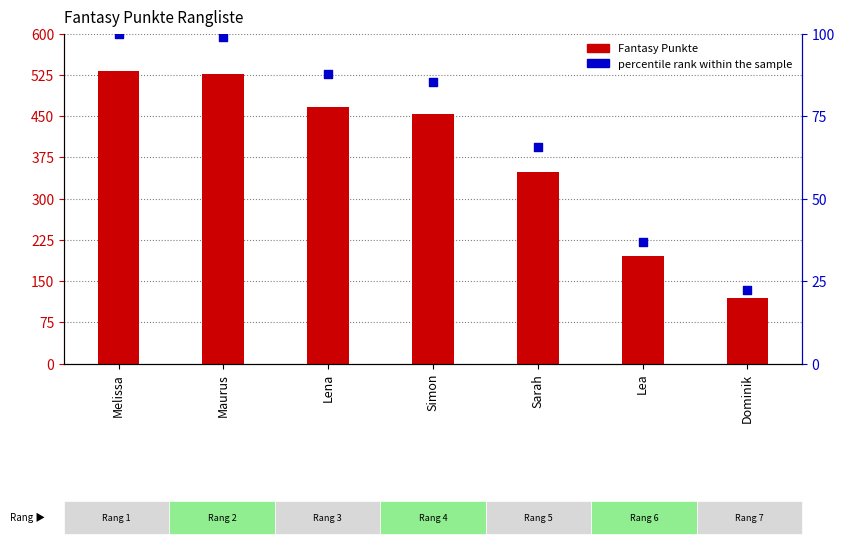

What is the total value across all series at Dominik?

141.4